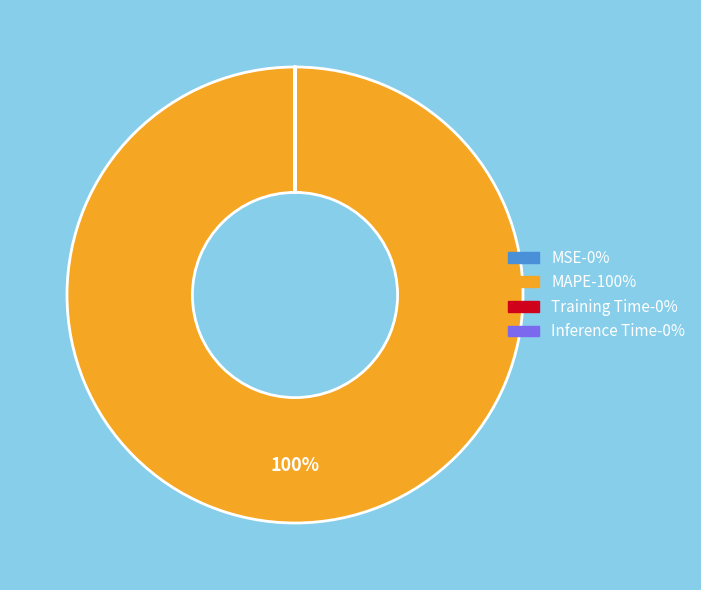

To the nearest percent, what is the average slice percentage?

25%